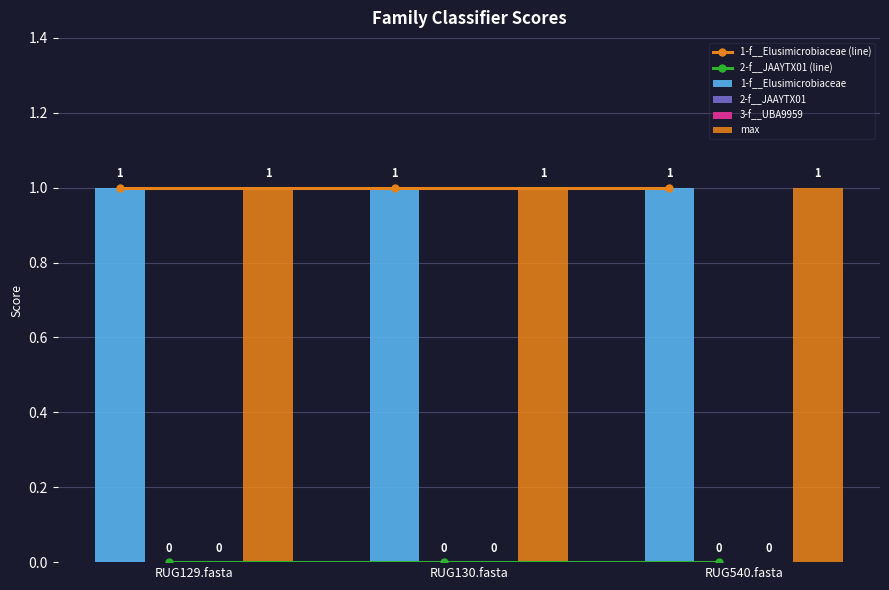

Reading right to left, what are all the values shown in this chart?

1-f__Elusimicrobiaceae (line): RUG540.fasta=1	RUG130.fasta=1	RUG129.fasta=1
2-f__JAAYTX01 (line): RUG540.fasta=0	RUG130.fasta=0	RUG129.fasta=0
1-f__Elusimicrobiaceae: RUG540.fasta=1	RUG130.fasta=1	RUG129.fasta=1
2-f__JAAYTX01: RUG540.fasta=0	RUG130.fasta=0	RUG129.fasta=0
3-f__UBA9959: RUG540.fasta=0	RUG130.fasta=0	RUG129.fasta=0
max: RUG540.fasta=1	RUG130.fasta=1	RUG129.fasta=1